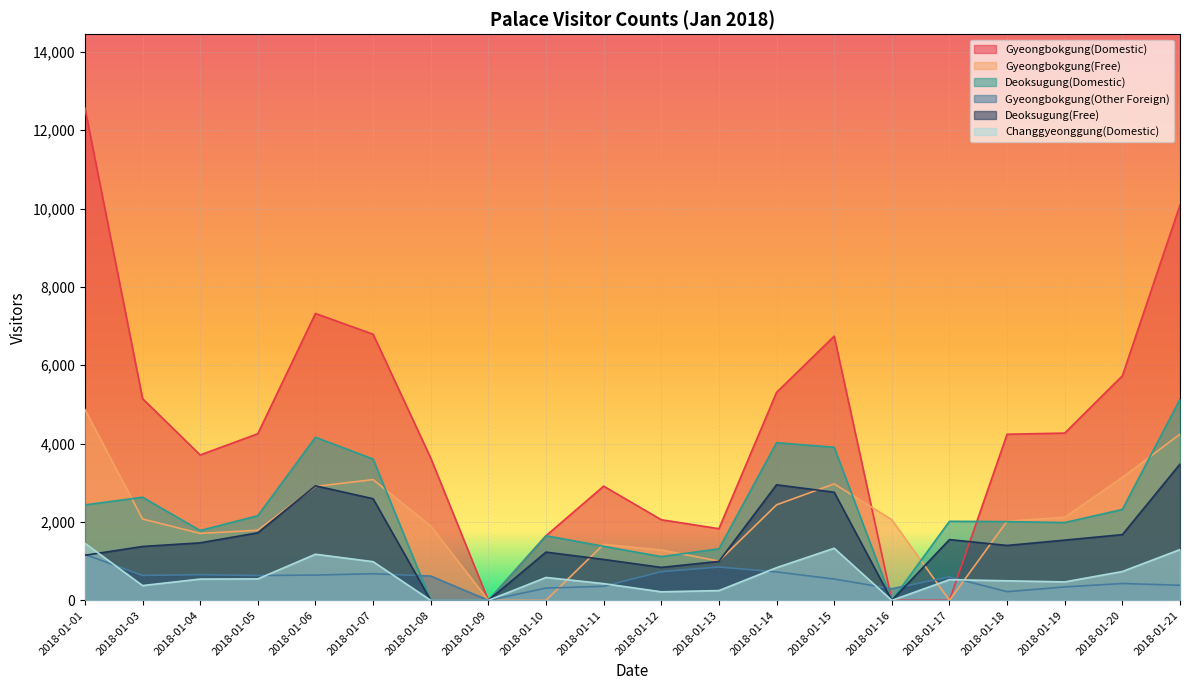

What is the total value across all series at 2018-01-11?

7554